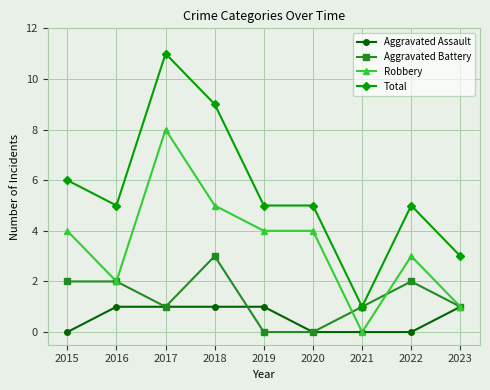

The value of Total at 2020 is 8. True or false?

False